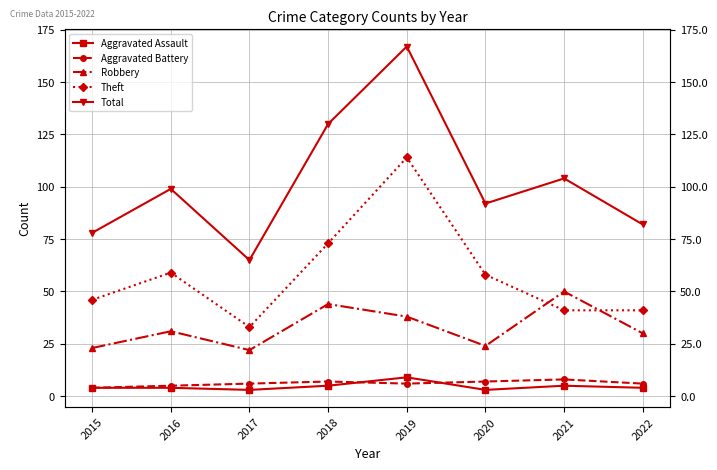

What is the difference between the highest and lowest values at 2022?

78